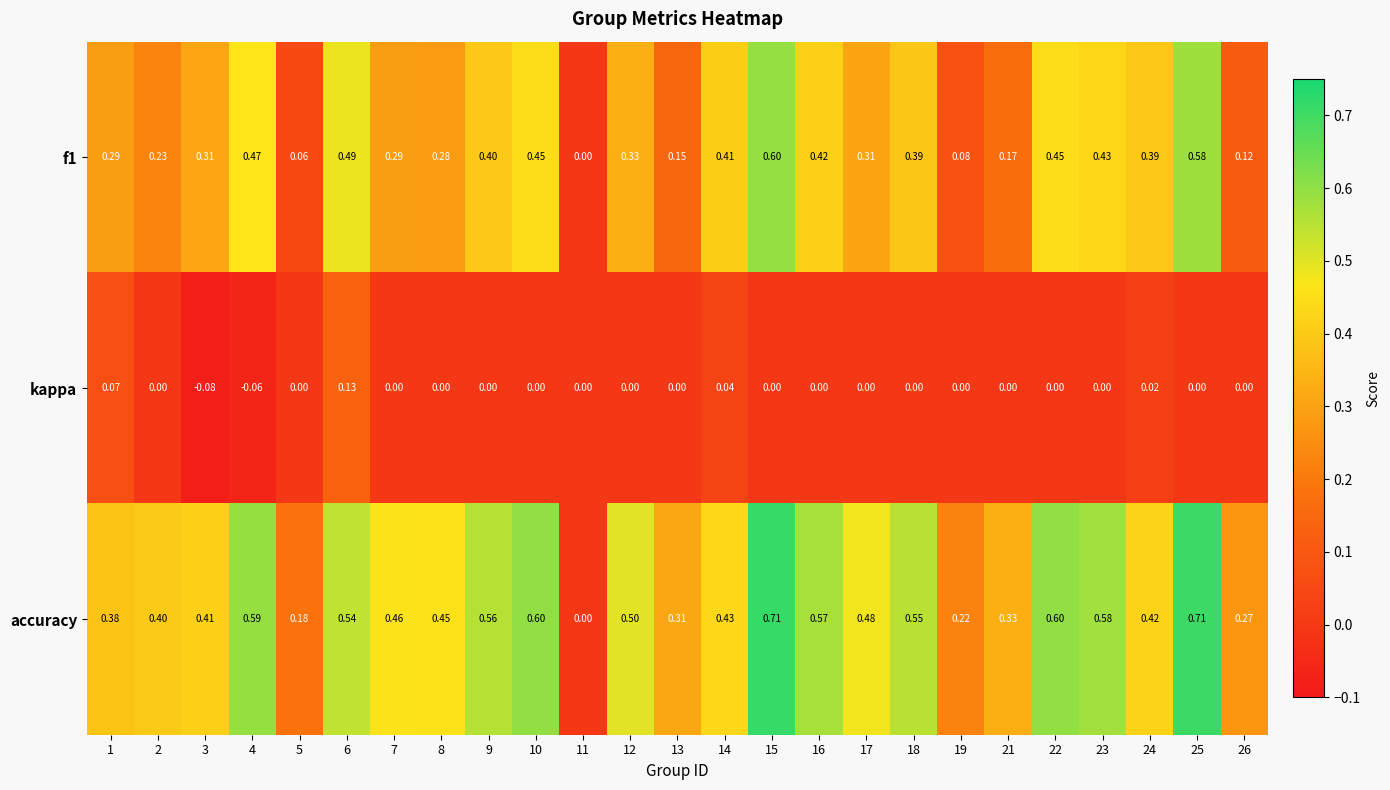

Rank the series by their average value, from highest to lowest.

accuracy, f1, kappa